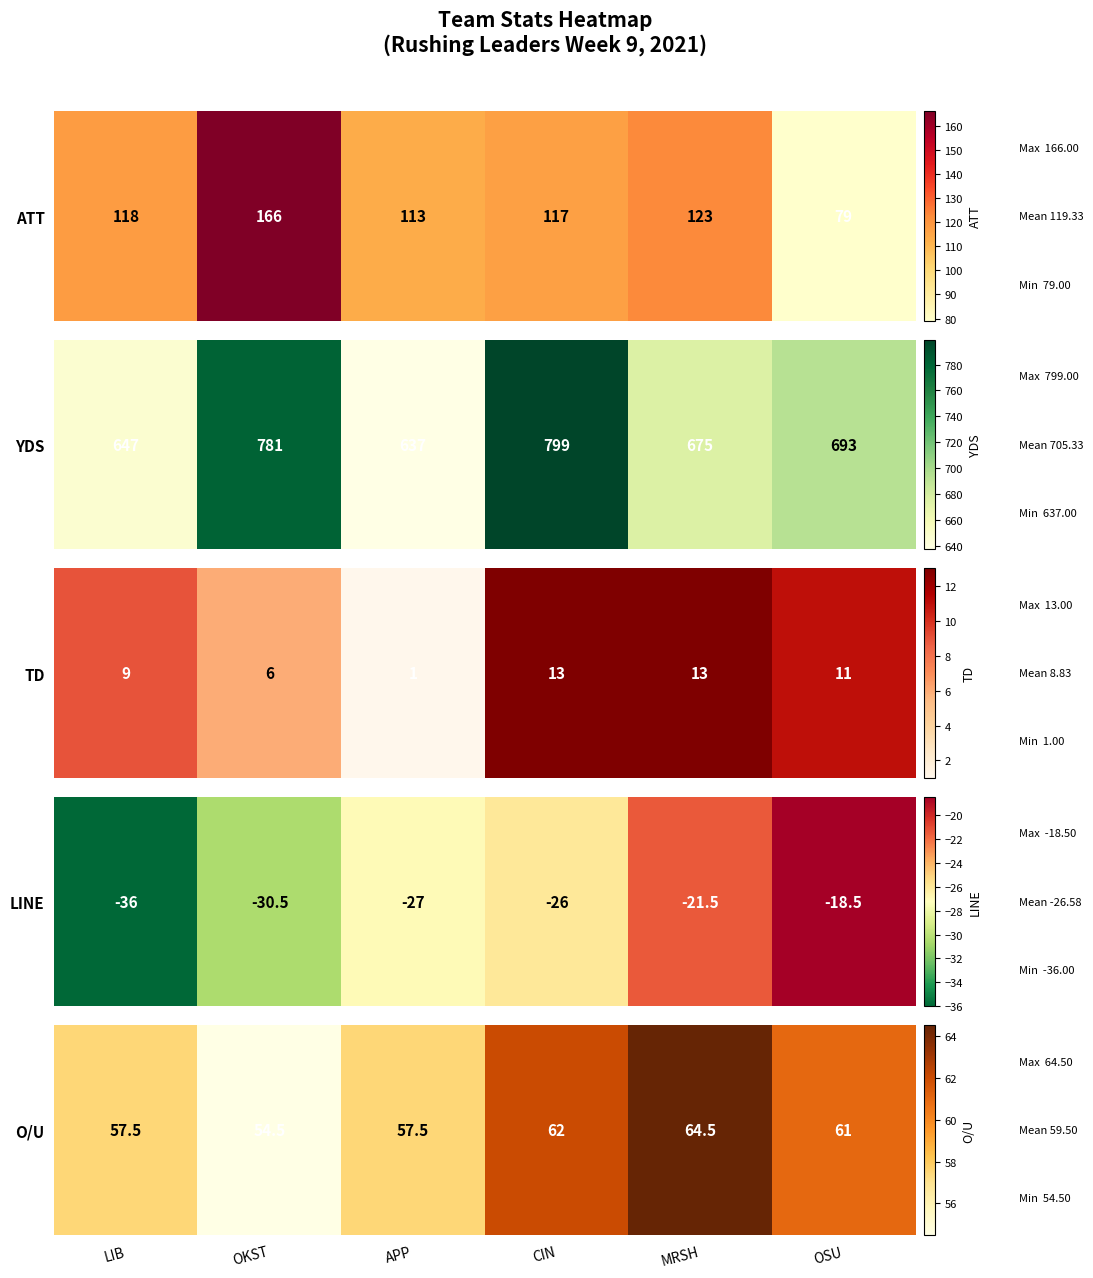

List the labels in order of value, smallest first.

OKST, LIB, APP, OSU, CIN, MRSH